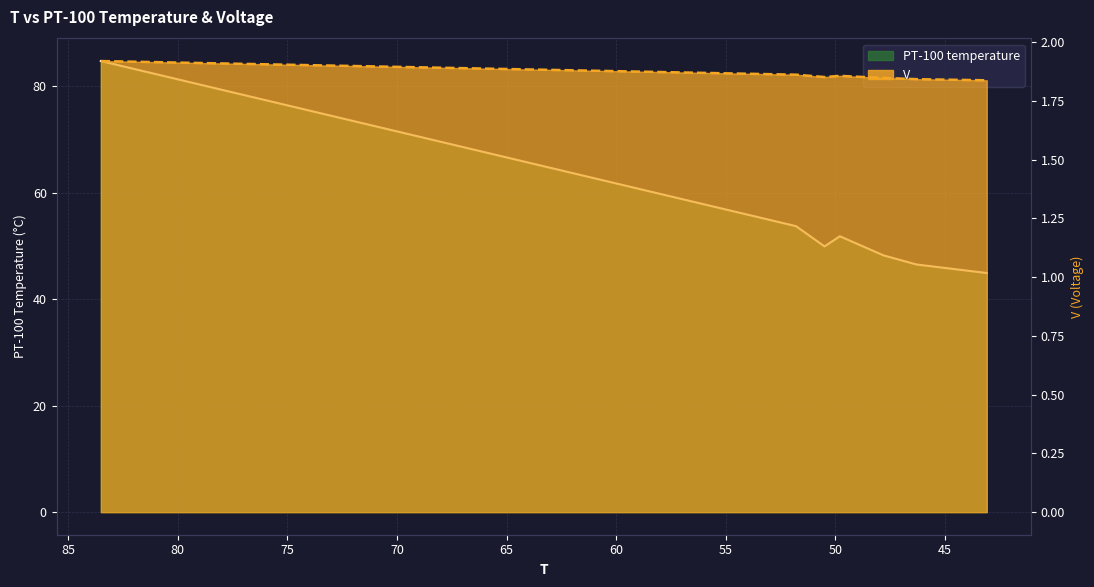

What is the label of the 6th point from the left?

46.3